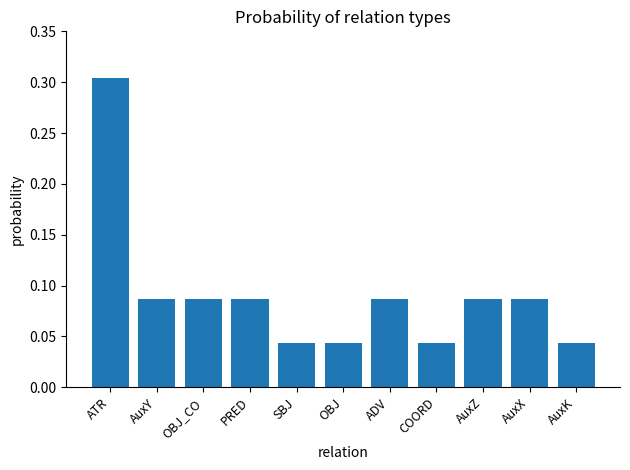

True or false: the data shows 0.0 at ADV.

False